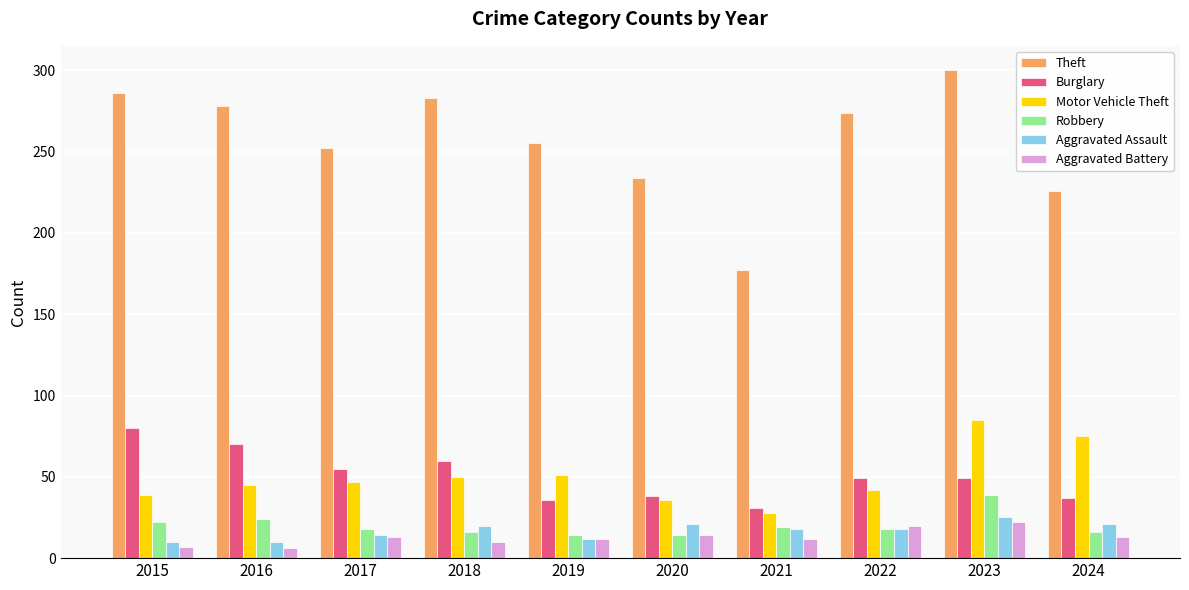

At which label is Theft closest to 238?

2020